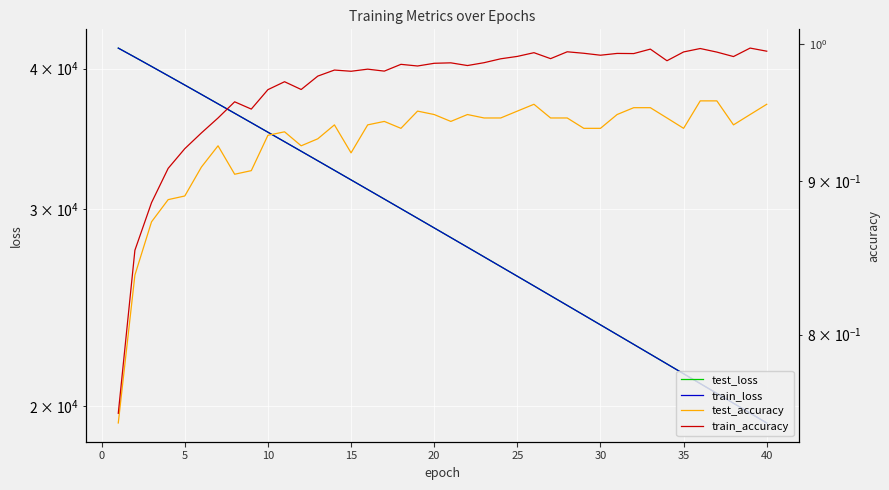

True or false: test_accuracy has a value of 0.9 at 13.

True